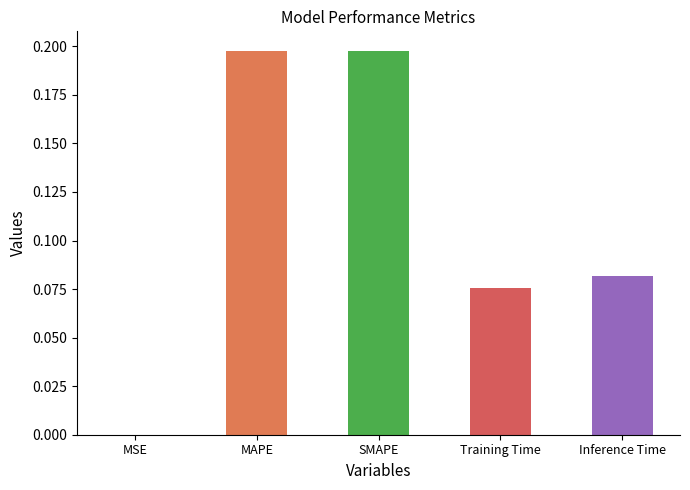

What is the sum of all values?

0.6